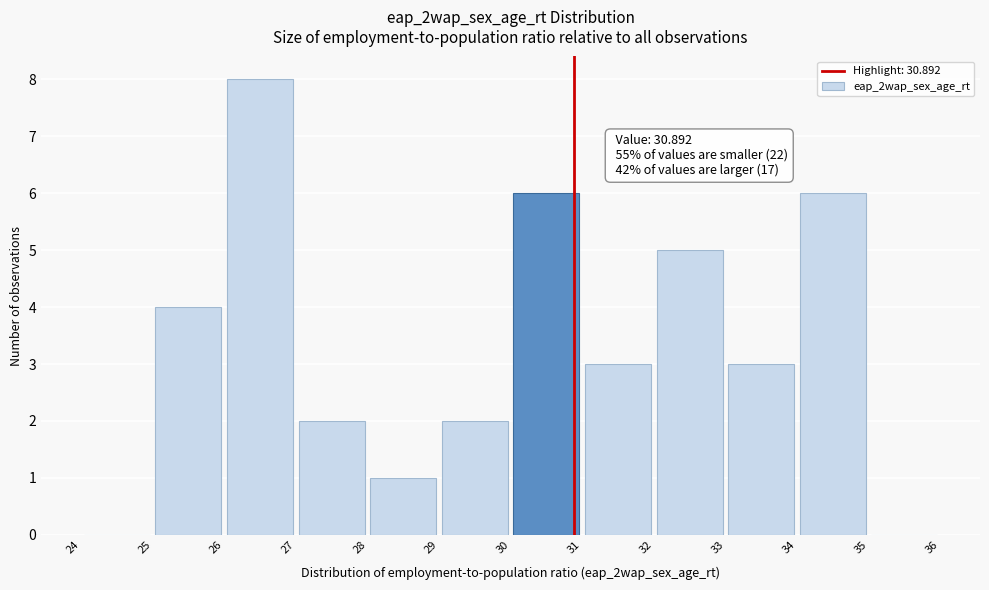

Over which range of the x-axis is the bar tallest?

26 to 27